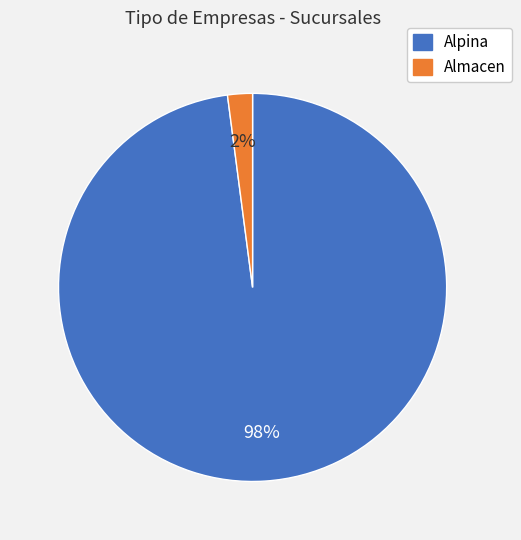

To the nearest percent, what is the average slice percentage?

50%